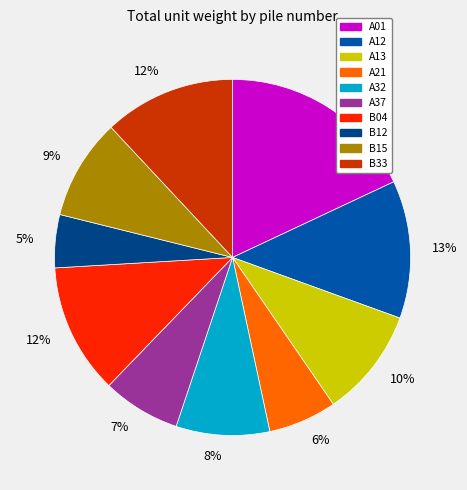

To the nearest percent, what percentage of the pie is A21?

6%